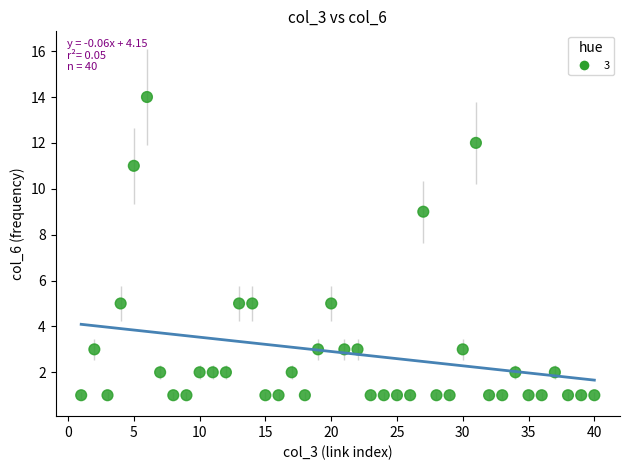

What is the range of Y values (max minus min)?

13